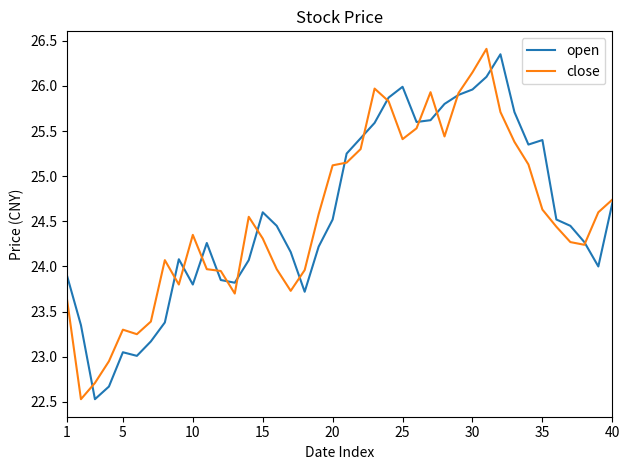

What is the minimum value shown in the chart?

22.5